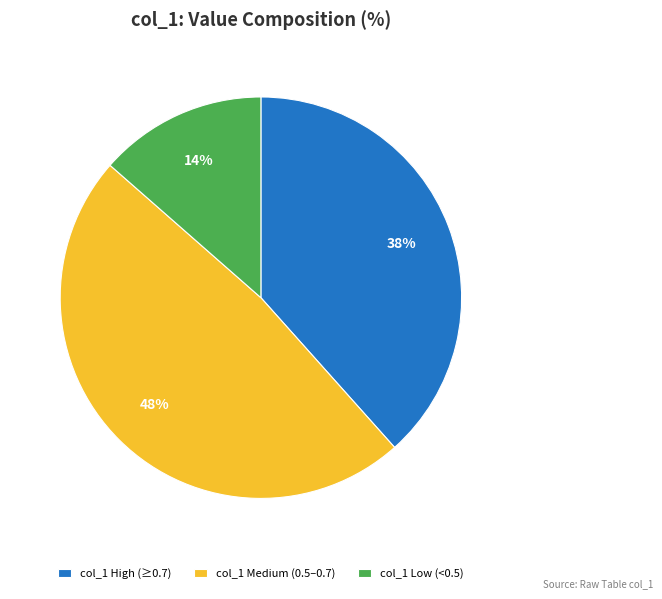

What is the smallest slice in the pie chart?

col_1 Low (<0.5)